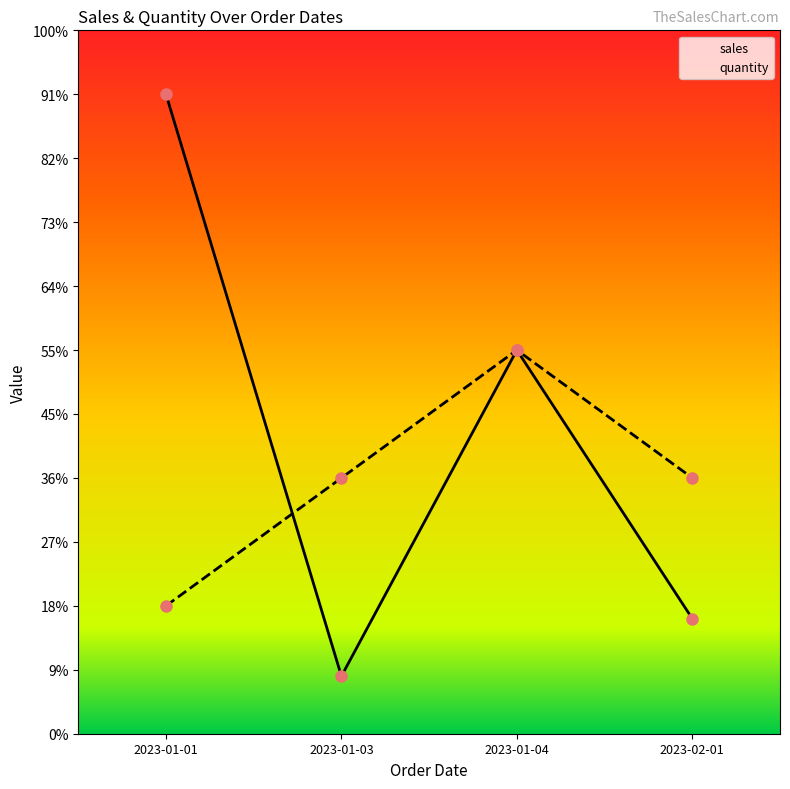

Where does the sales series first go above 30000?

2023-01-01